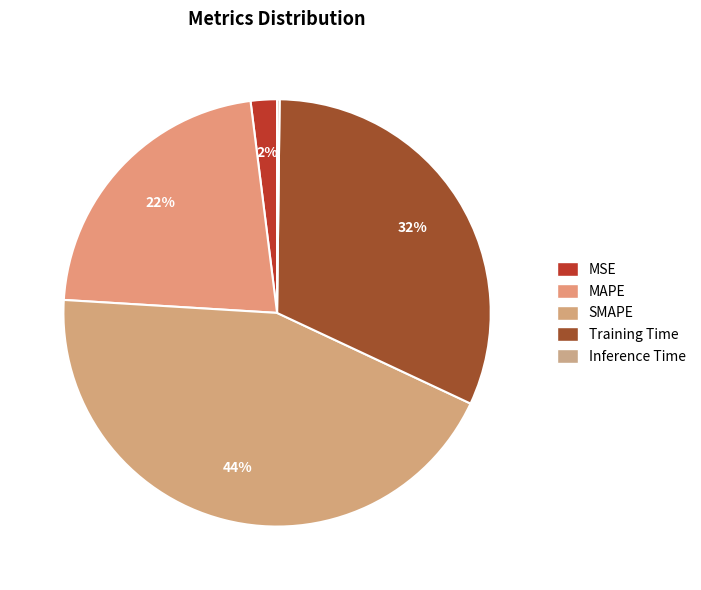

How many segments does this pie chart have?

5